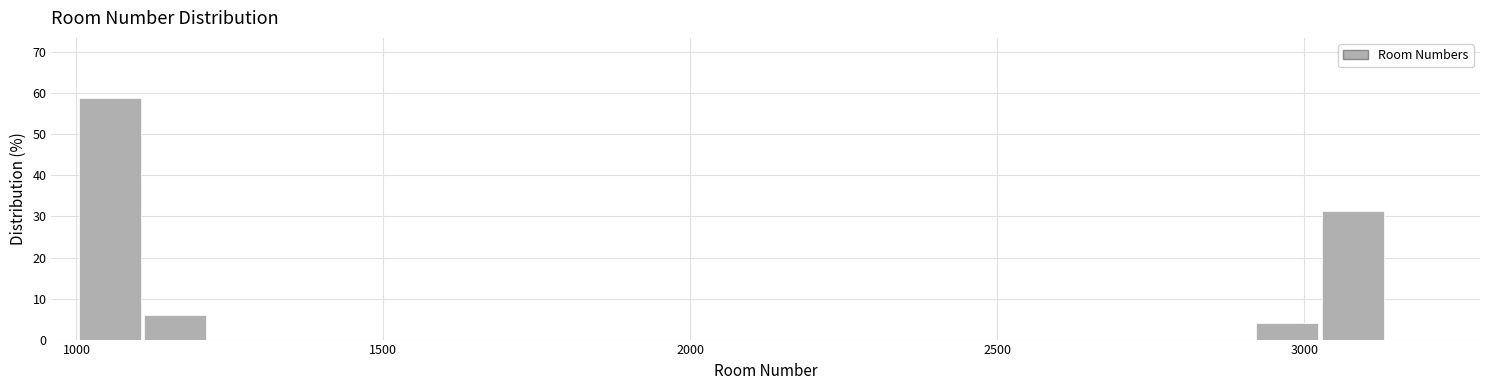

Around what value on the x-axis is the tallest bar? Give the approximate position of its centre, as read against the axis.

1050